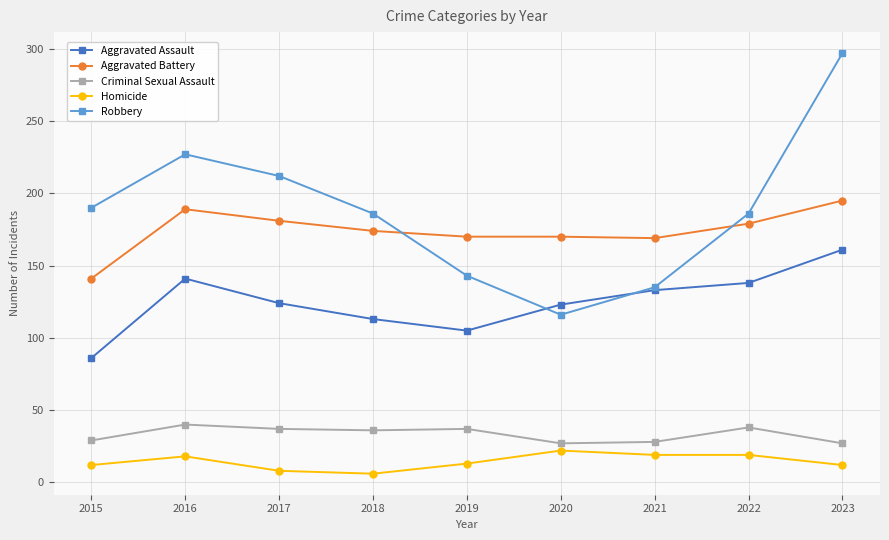

Which series changed the most between 2016 and 2021?

Robbery